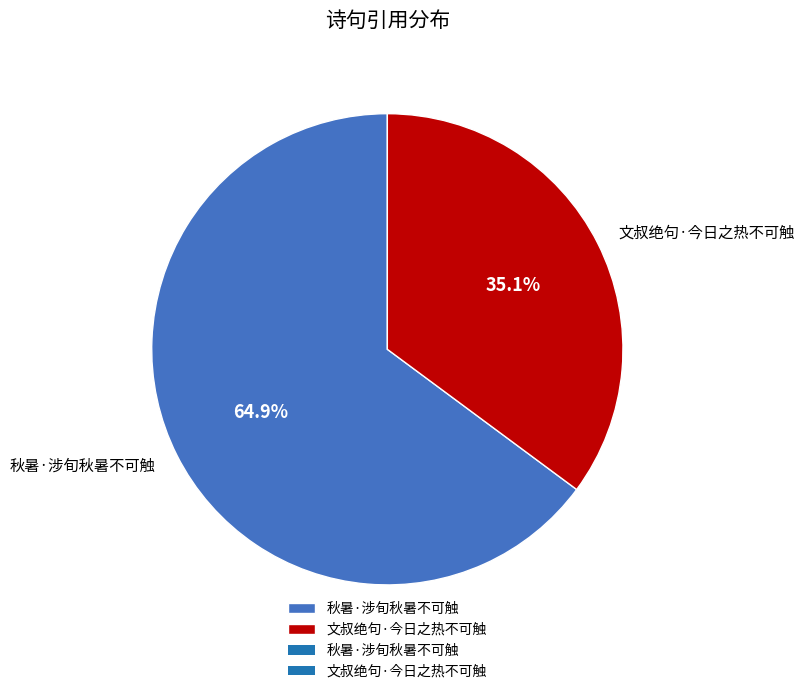

Rank the categories by value from lowest to highest.

文叔绝句·今日之热不可触, 秋暑·涉旬秋暑不可触